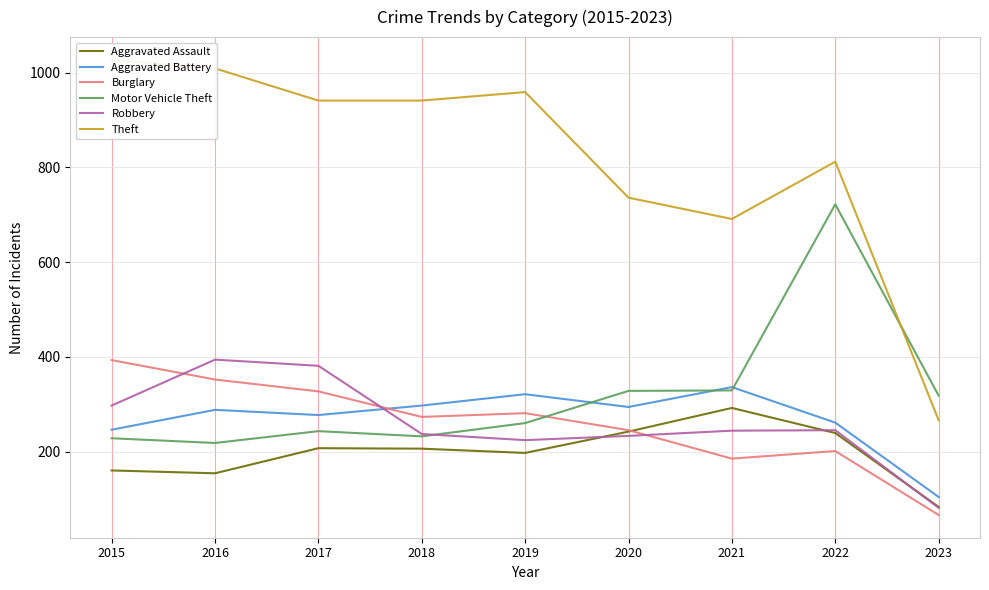

Reading right to left, list all the values displayed in this chart.

Aggravated Assault: 2023=83	2022=239	2021=292	2020=242	2019=197	2018=206	2017=207	2016=154	2015=160
Aggravated Battery: 2023=104	2022=261	2021=336	2020=294	2019=321	2018=297	2017=277	2016=288	2015=246
Burglary: 2023=66	2022=201	2021=185	2020=245	2019=281	2018=273	2017=327	2016=352	2015=393
Motor Vehicle Theft: 2023=318	2022=722	2021=329	2020=328	2019=260	2018=232	2017=243	2016=218	2015=228
Robbery: 2023=81	2022=245	2021=244	2020=233	2019=224	2018=237	2017=381	2016=394	2015=297
Theft: 2023=266	2022=812	2021=691	2020=736	2019=959	2018=941	2017=941	2016=1009	2015=1027